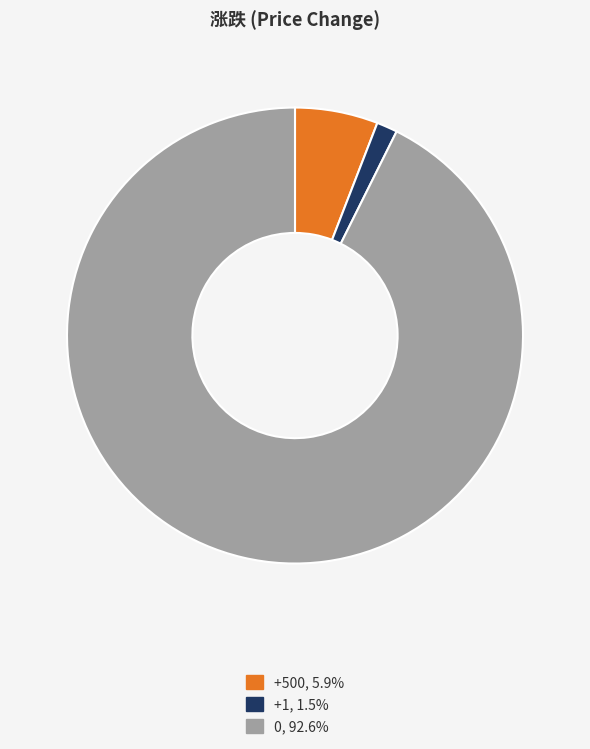

Approximately how many times larger is the value at +500, 5.9% compared to +1, 1.5%?

4.0